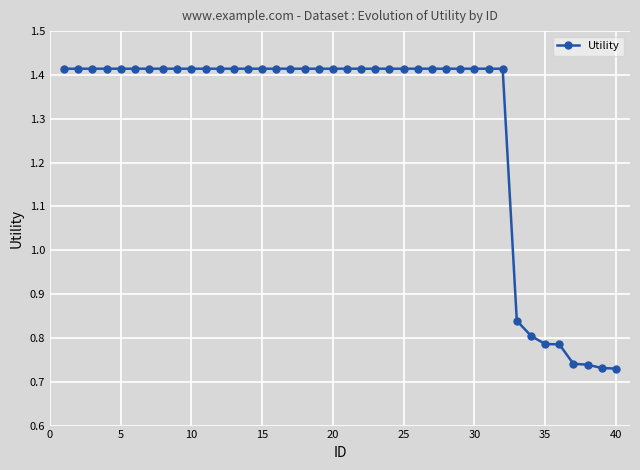

What is the sum of all values?

51.4